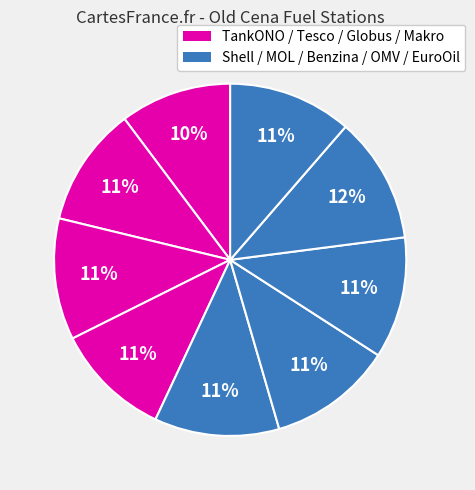

Count the number of slices in the pie.

9